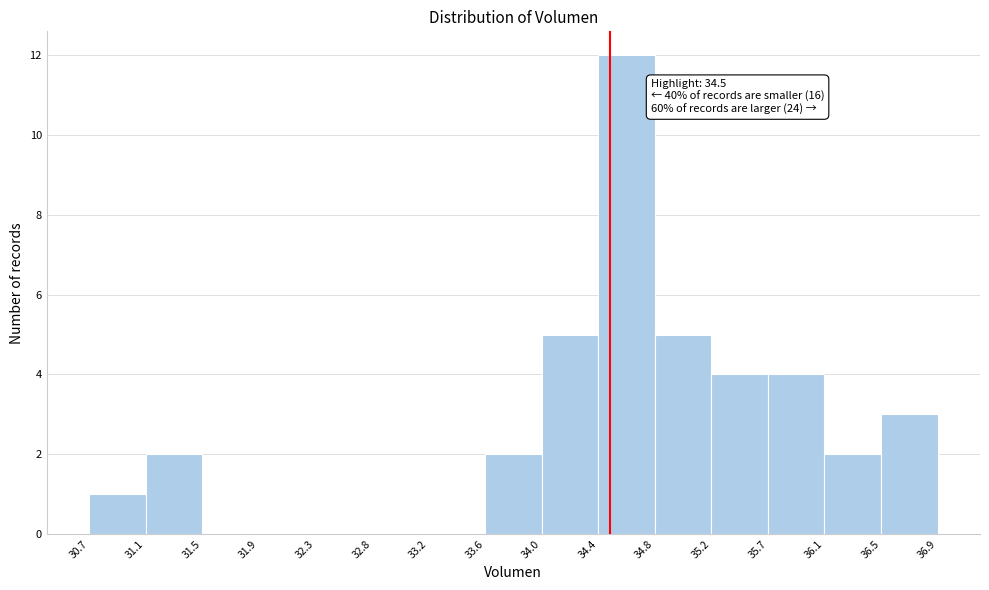

Which range on the x-axis has the tallest bar?

34.4 to 34.8